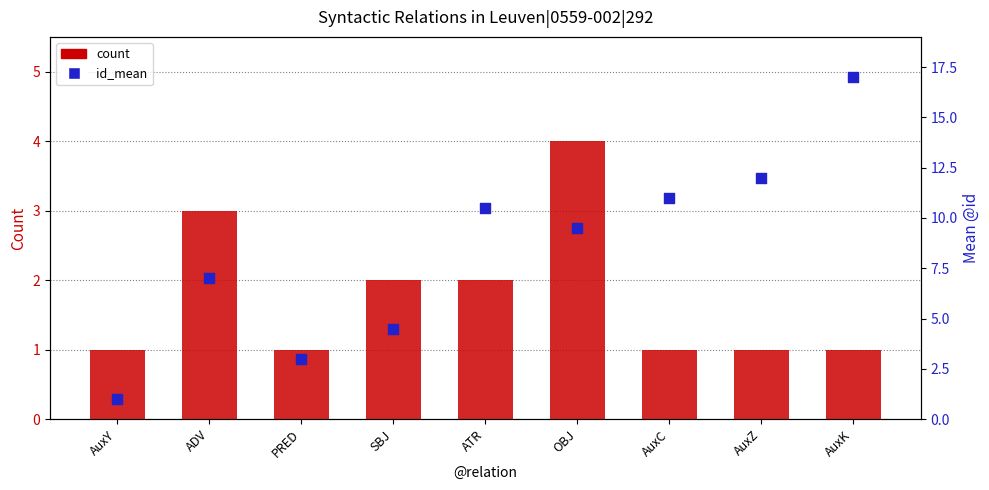

What are all the series names shown in the legend?

count, id_mean